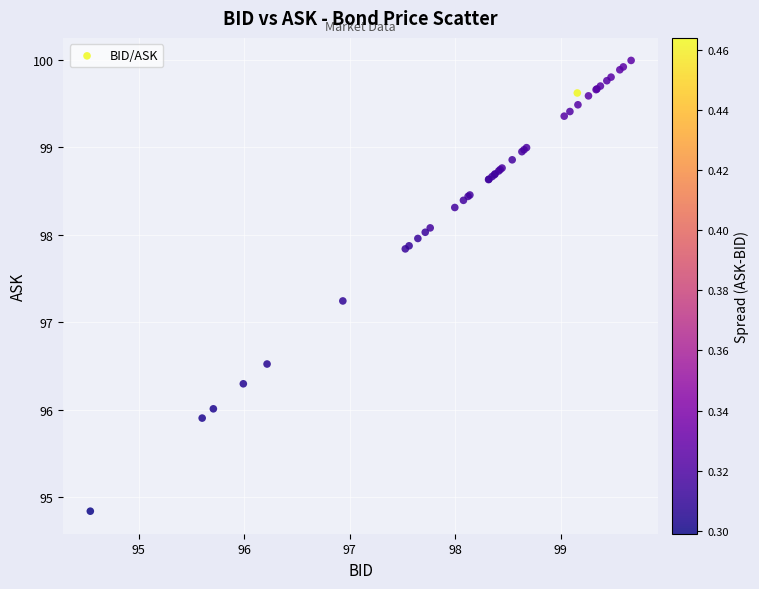

What Y value in the scatter plot is closest to 97?

97.2